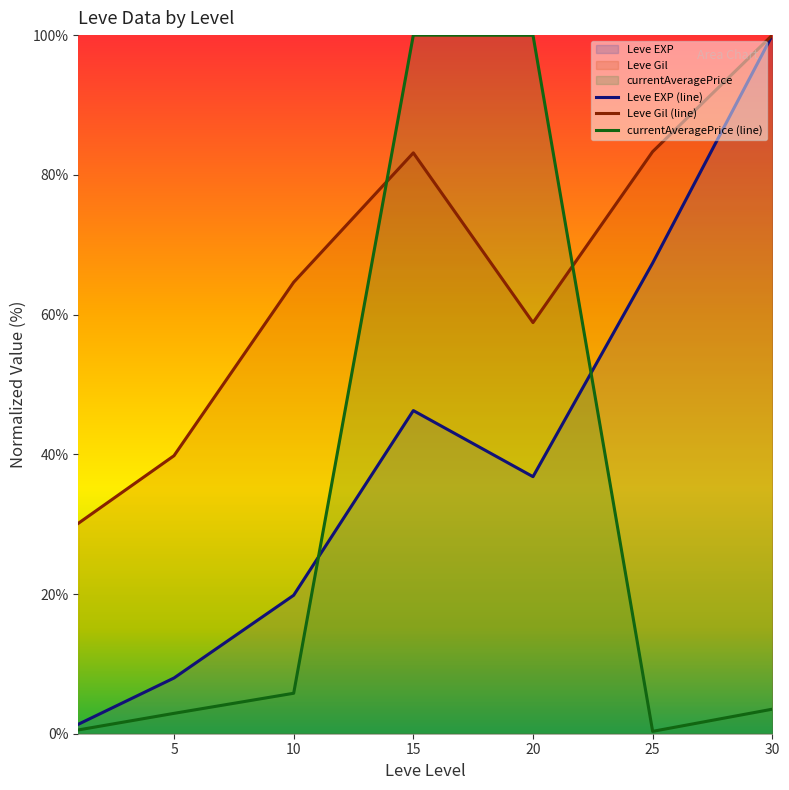

True or false: Leve Gil (line) has a value of 115.3 at 10.

False